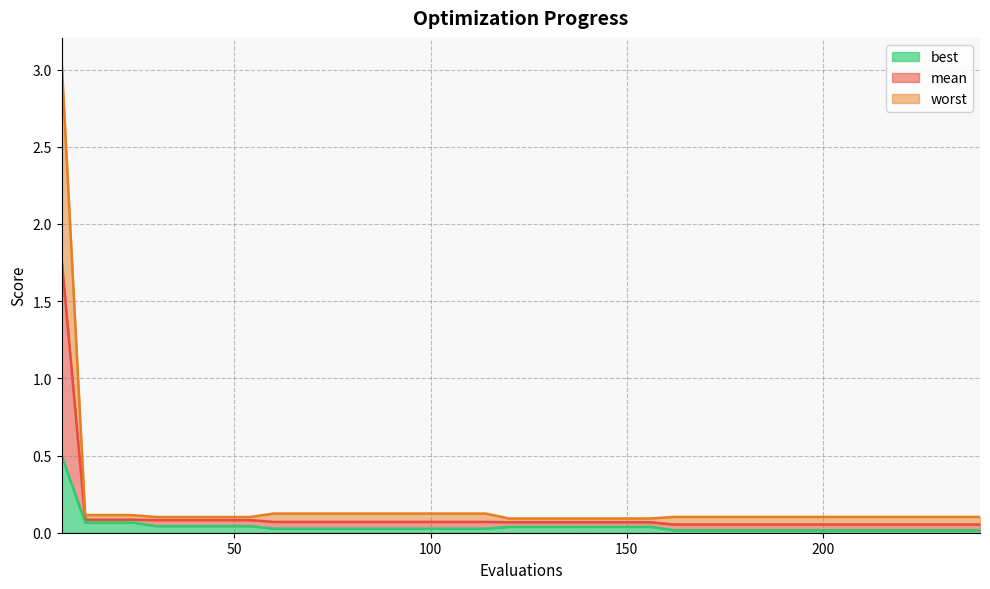

How many lines are shown in the chart?

3